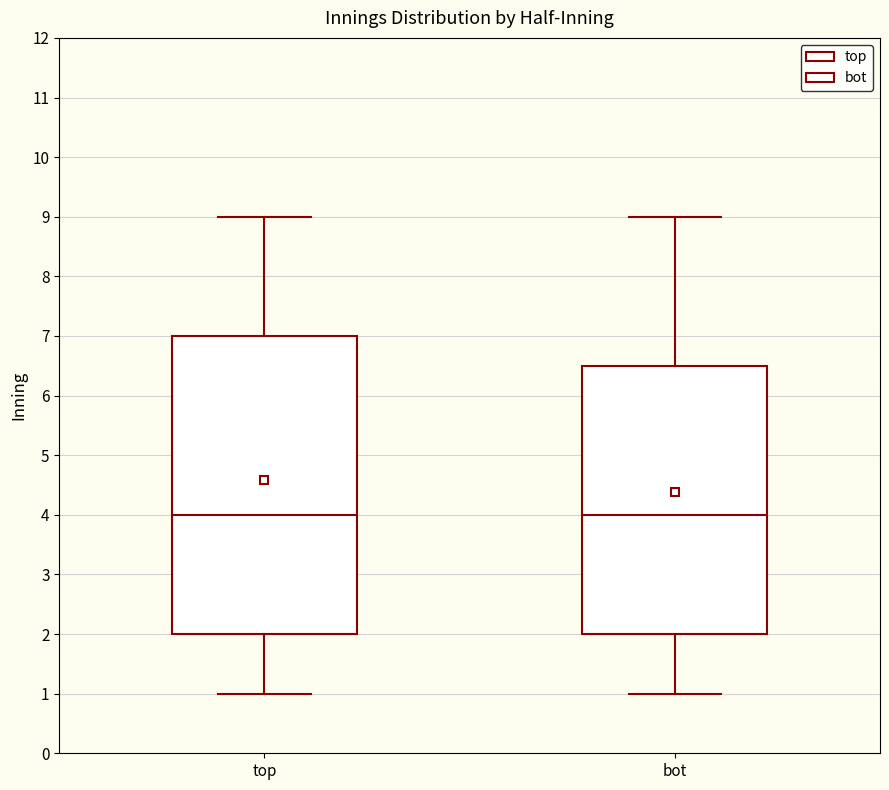

Which box is the tallest, from its lower edge to its upper edge?

top